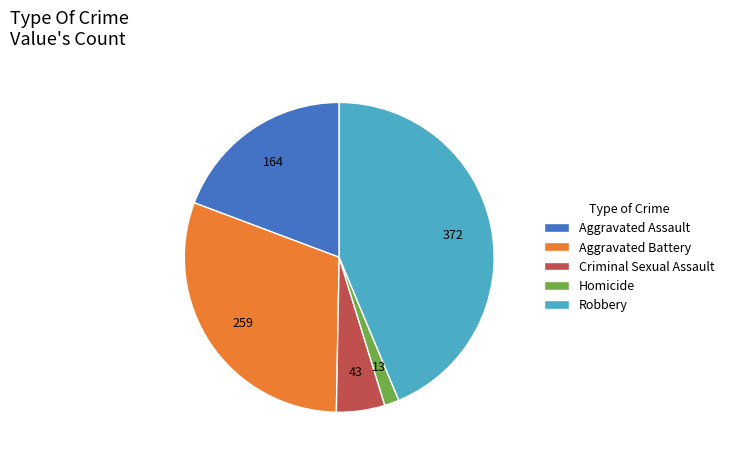

How many slices are in this pie chart?

5